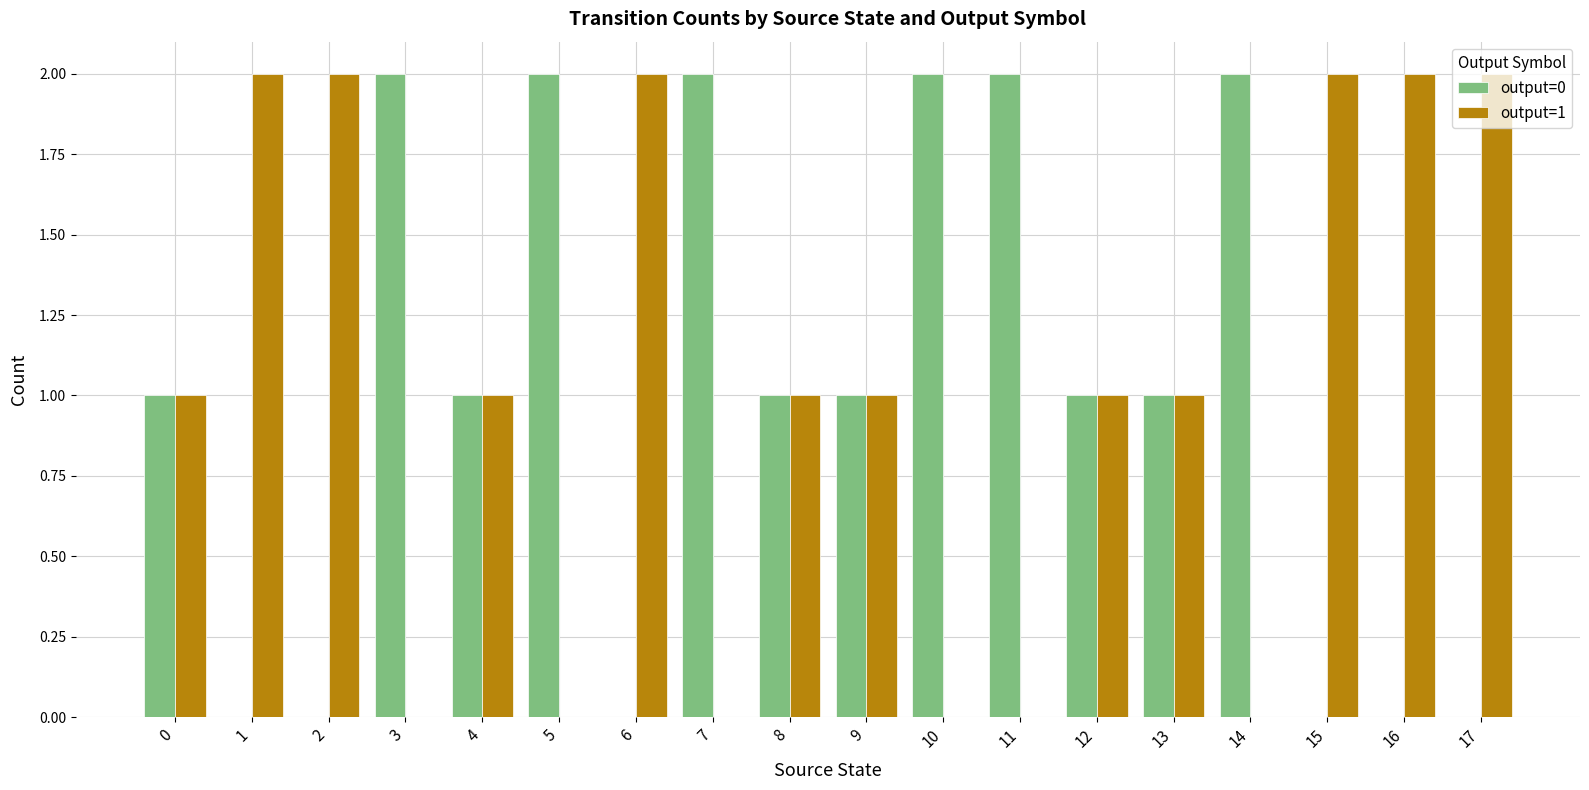

The value of output=1 at 8 is 1. True or false?

True